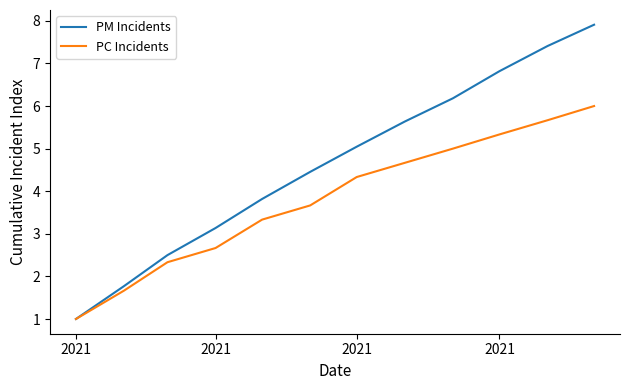

What is the maximum value for PC Incidents?

6.0